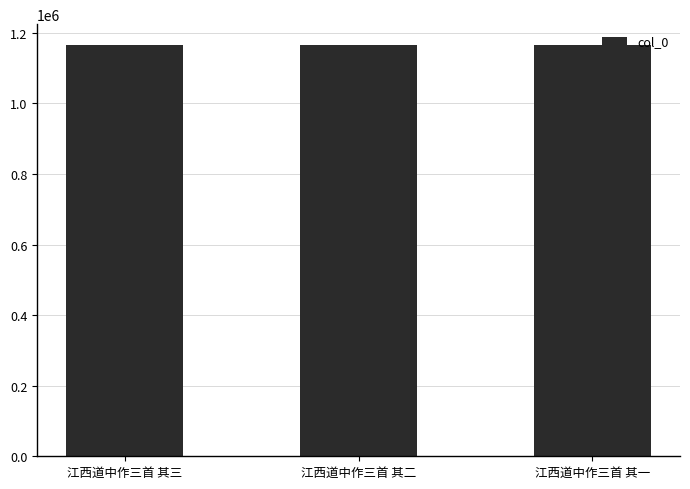

What is the greatest value displayed?

1165948